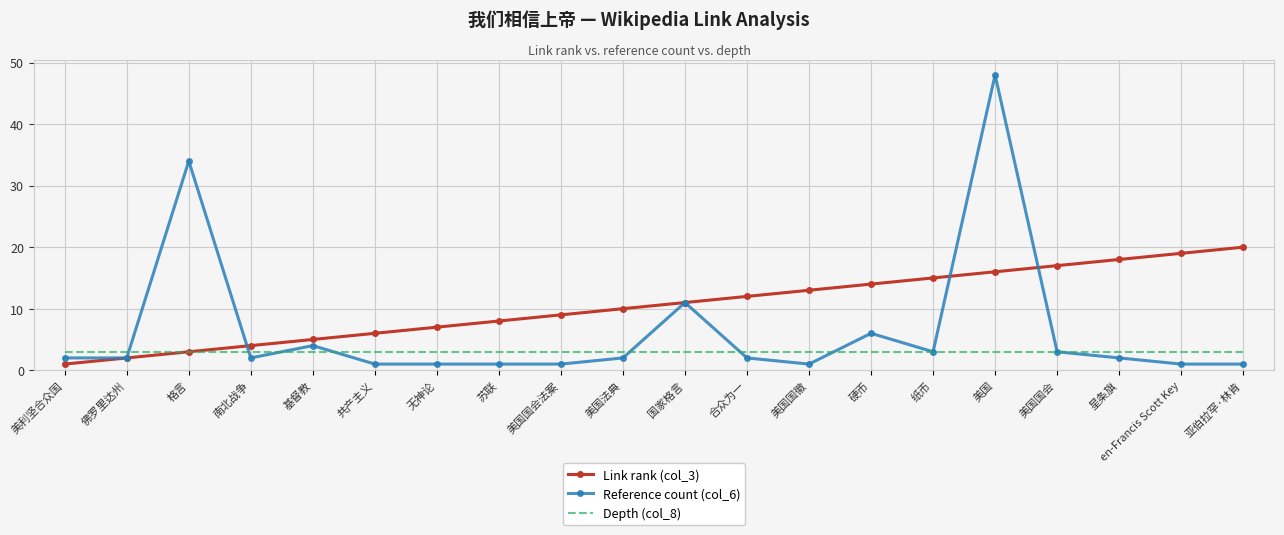

Rank the series by their maximum value, from lowest to highest.

Depth (col_8), Link rank (col_3), Reference count (col_6)